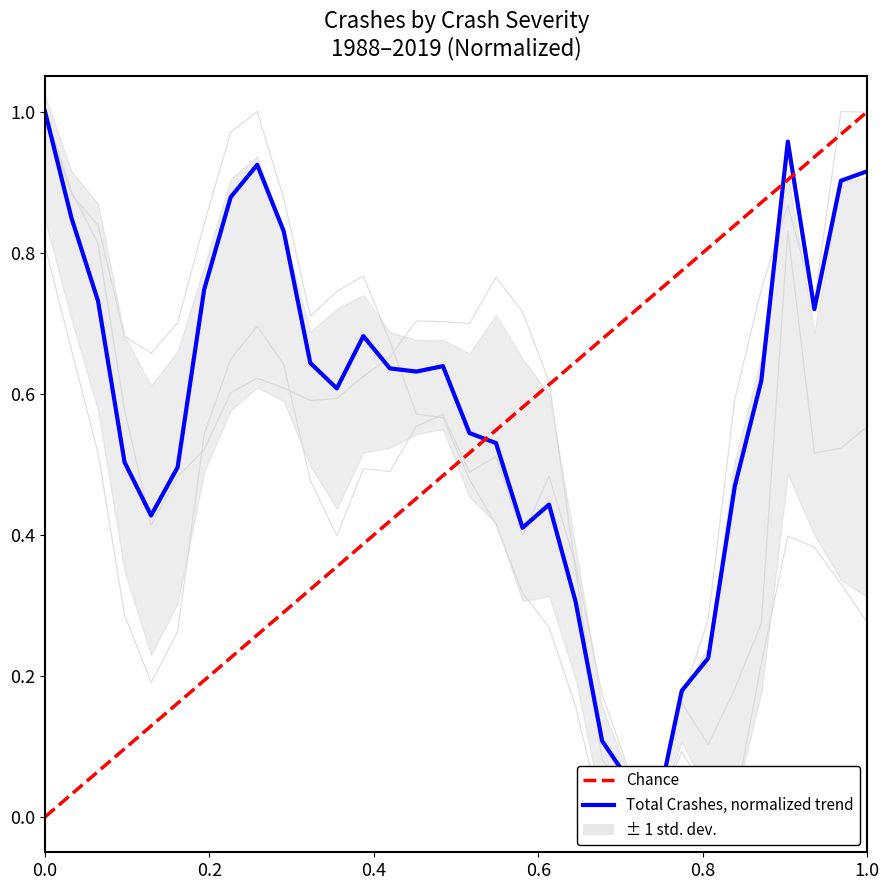

Is it true that Property Damage Only equals 1.2 at 1996?

False